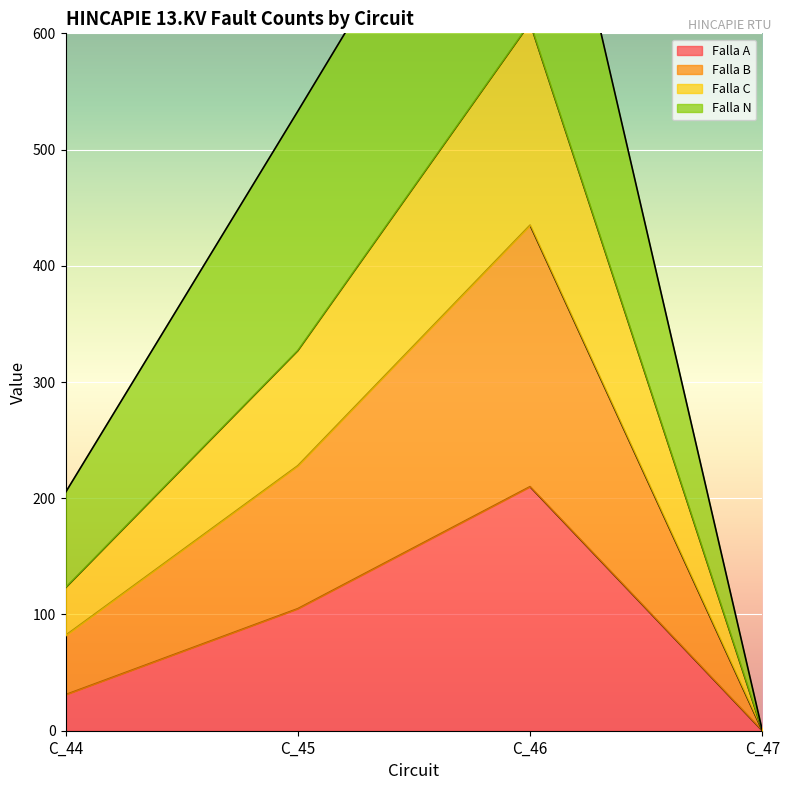

Which category has the highest value across all series?

C_46